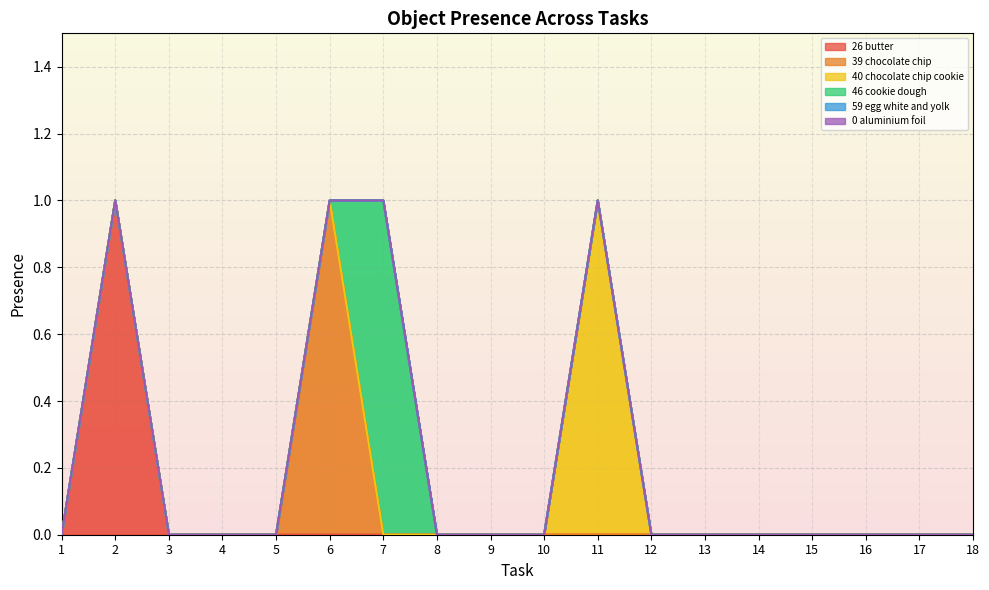

The Object_26_butter series shows 0 at 17. True or false?

True